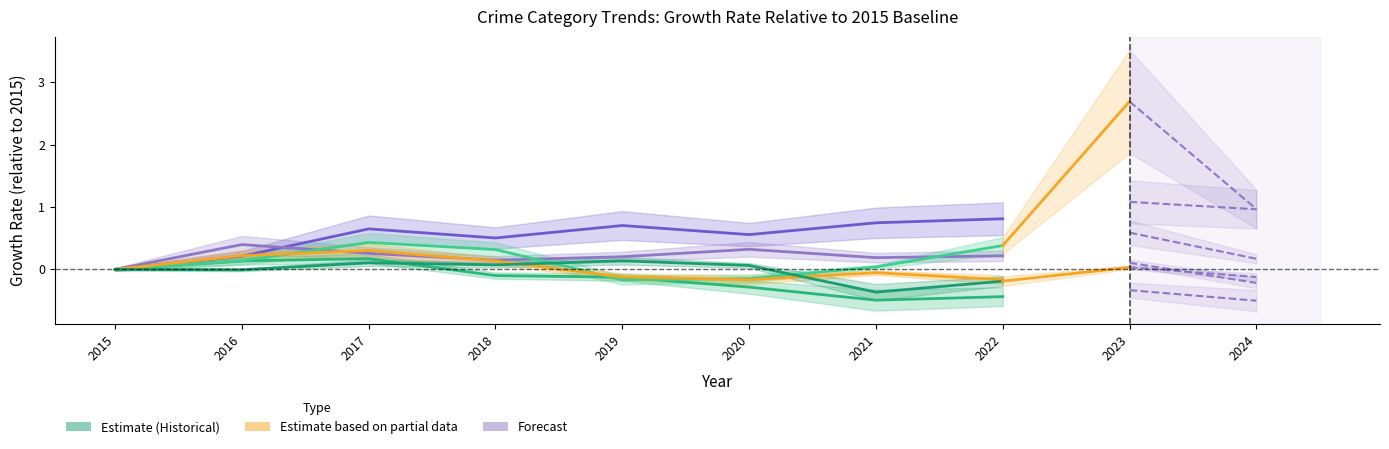

At which category does the chart reach its peak across all series?

2022